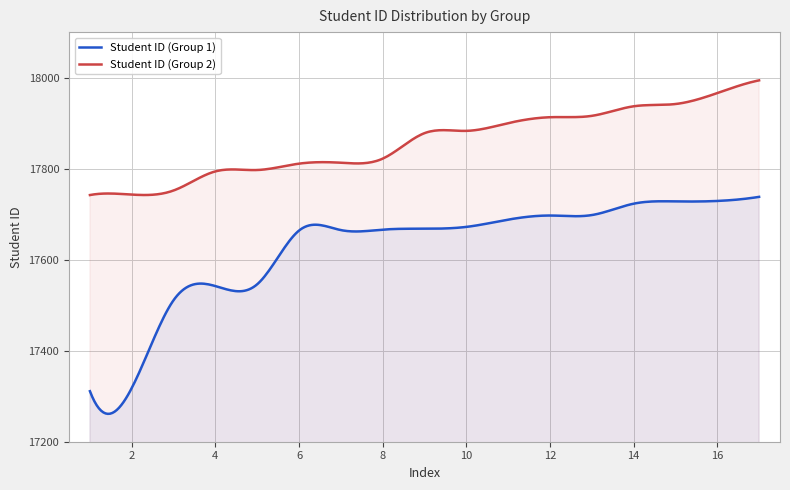

What is the approximate value of Student ID (Group 2) at 11, to the nearest 50?

17900